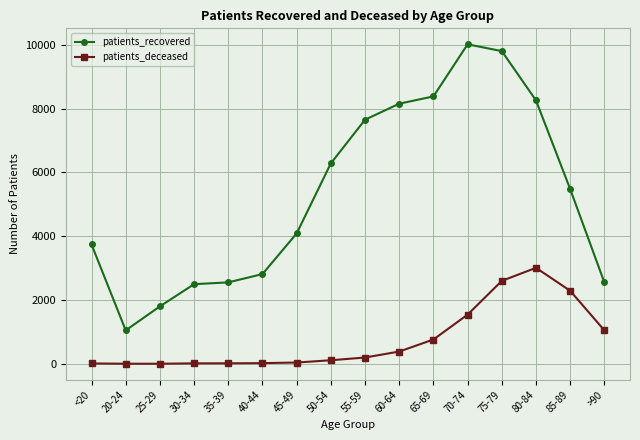

What is the spread (max minus min) of values at >90?

1501